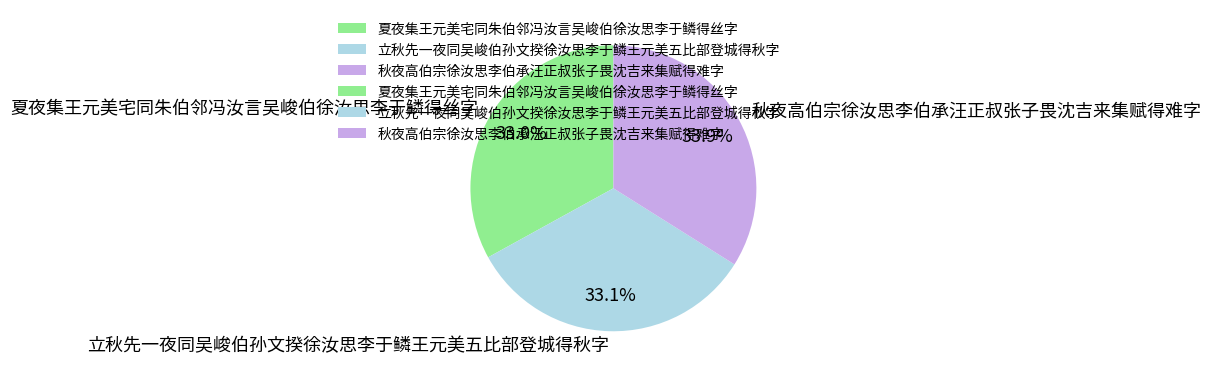

Is it true that 秋夜高伯宗徐汝思李伯承汪正叔张子畏沈吉来集赋得难字 is 25% of the pie?

False